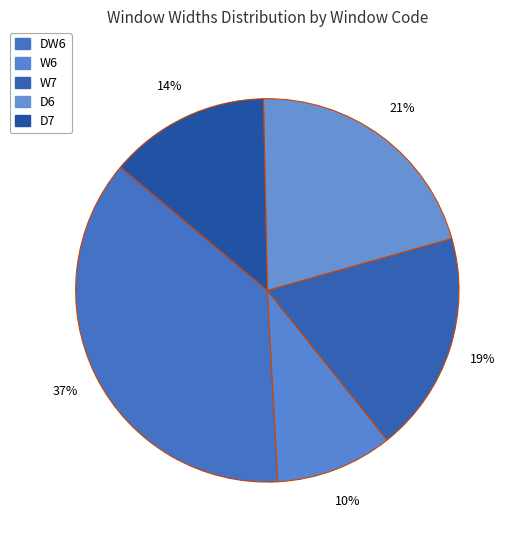

Does D6 account for over 50% of the chart?

No